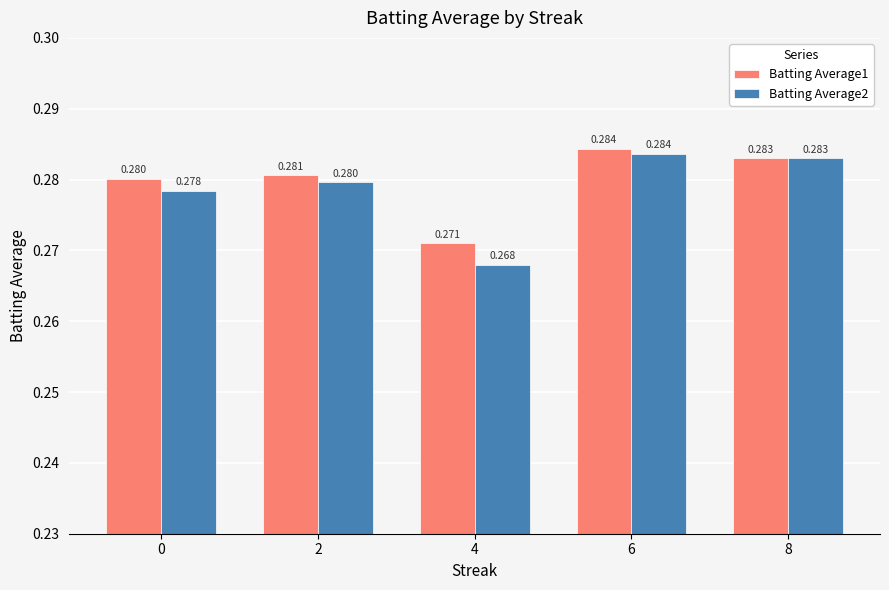

What is the total value across all series at 8?

0.6